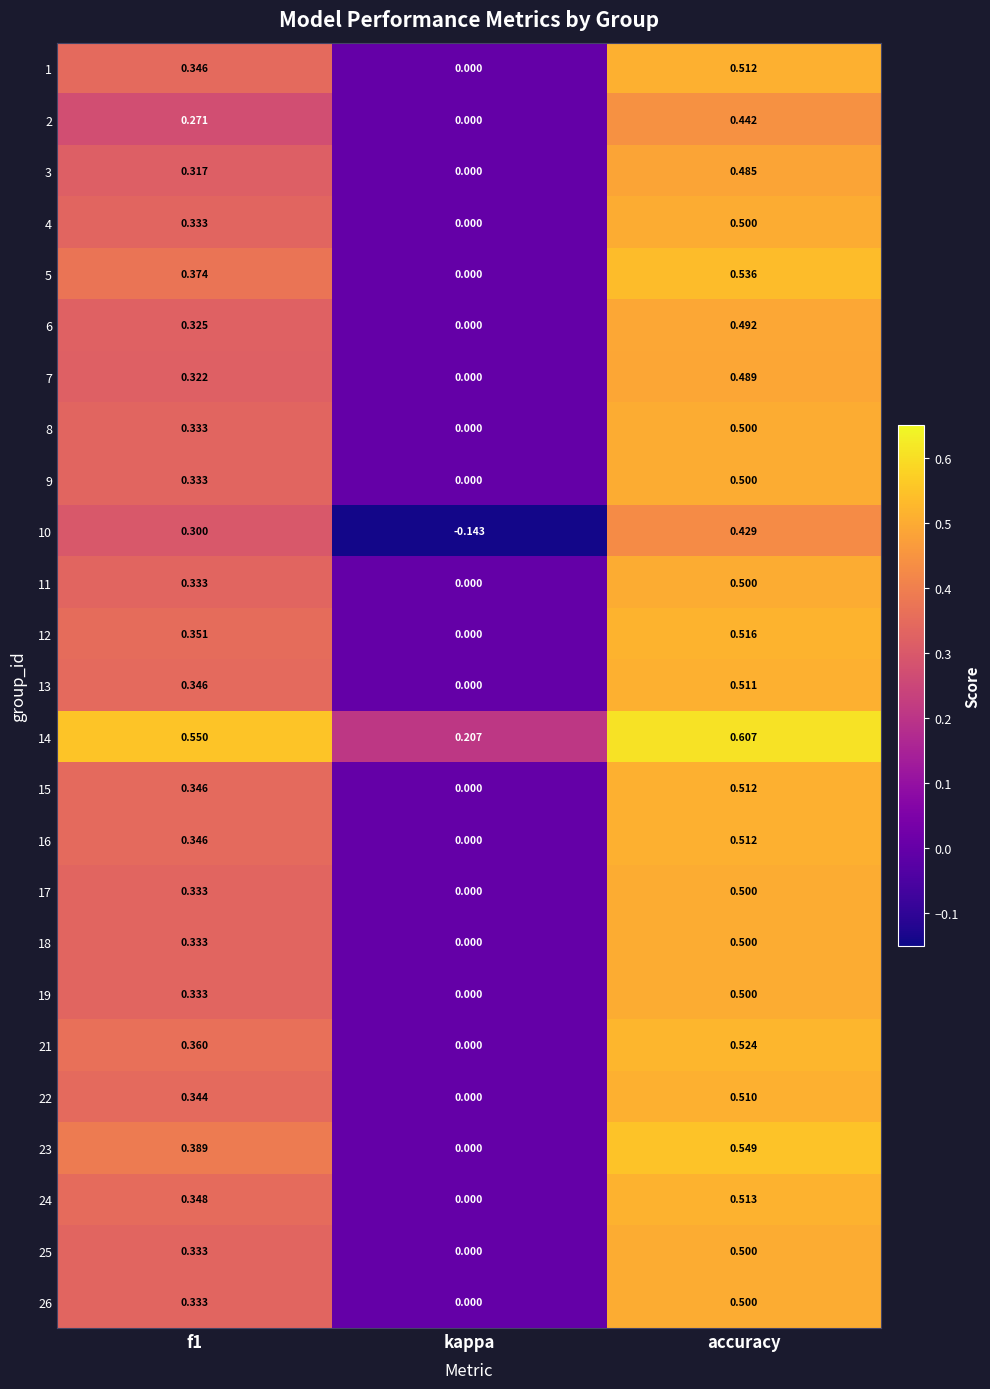

At which category does the chart reach its peak across all series?

accuracy